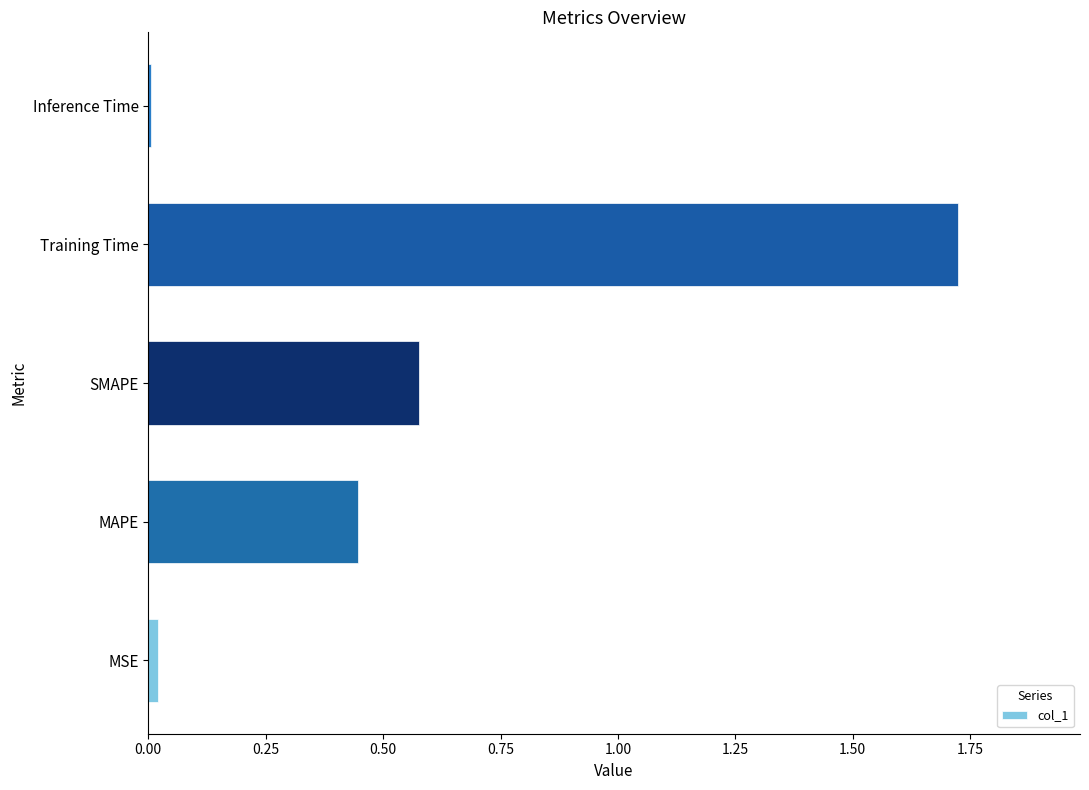

Which category has the highest value across all series?

Training Time